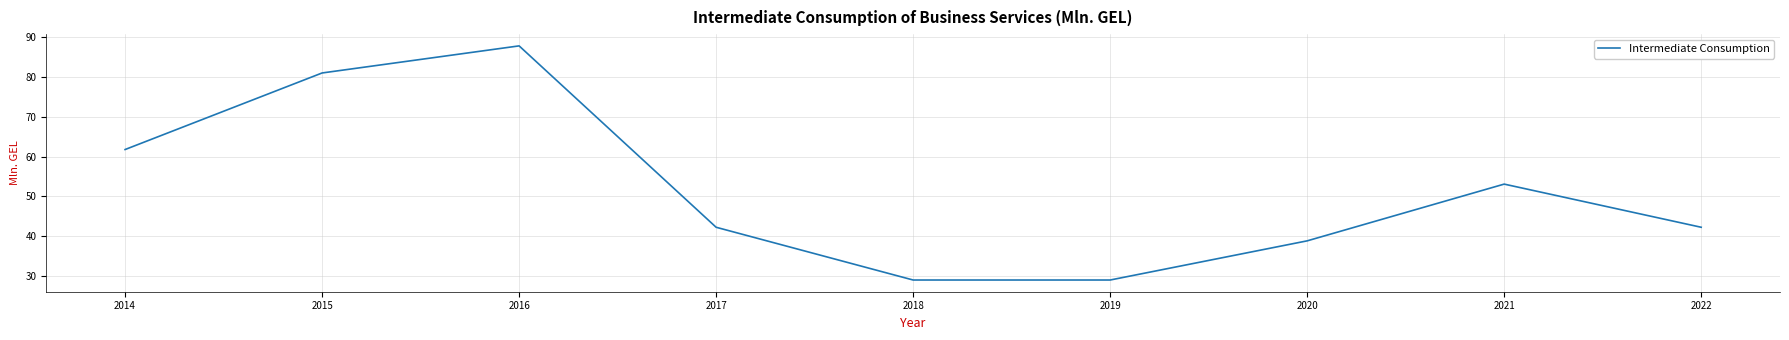

The chart shows a value of 87.7 at 2021. True or false?

False